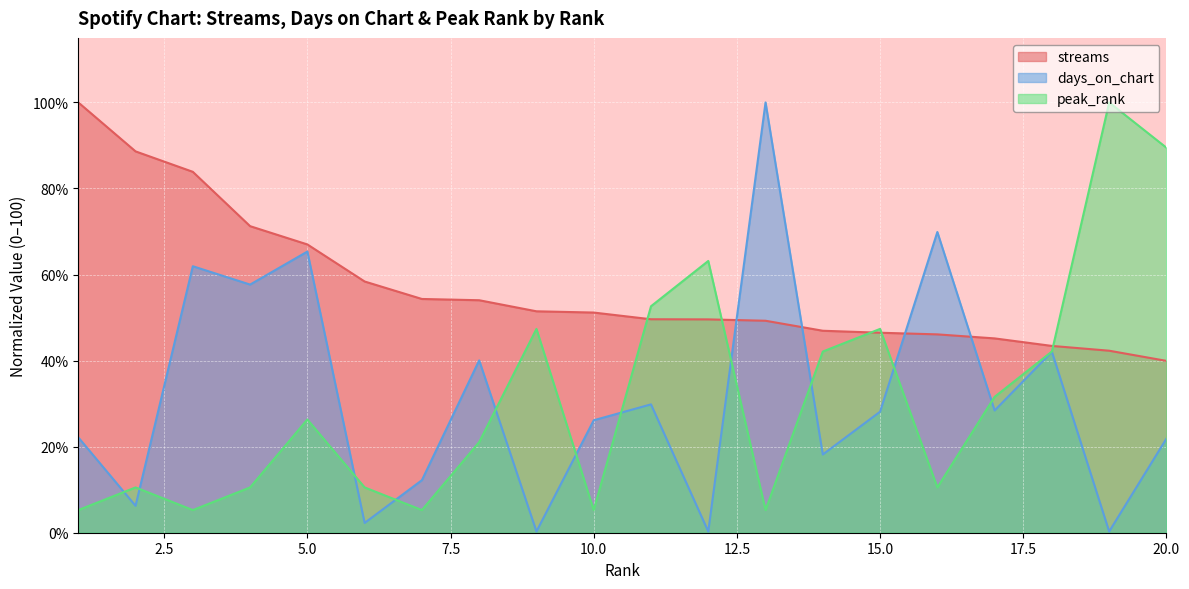

What is the value of the peak_rank point at the 18th from the left?

42.1